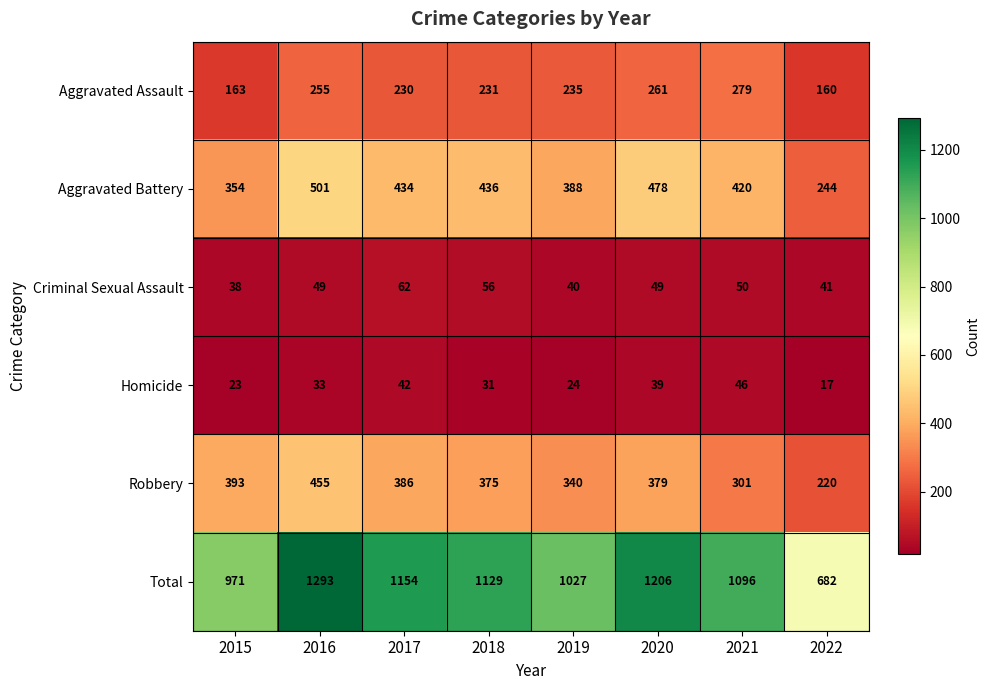

What is the difference between the Aggravated Assault values at 2018 and 2021?

48